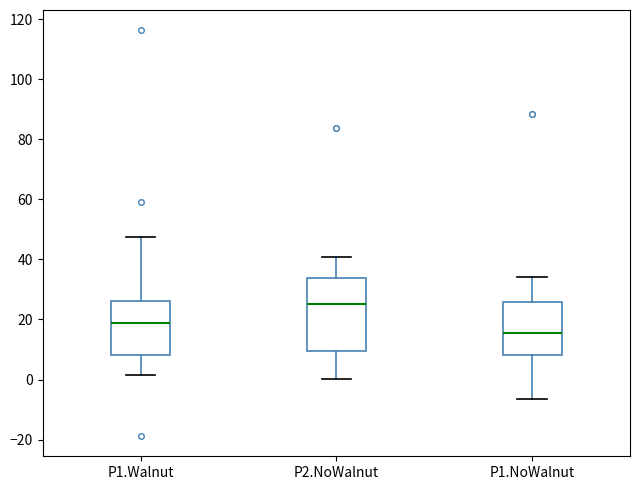

Reading left to right, transcribe this box plot: for each box, give where its median line is, the range the box spans, and where its two whiskers end, as read against the y-axis. The values are not printed on the chart, so give them approximately, as read against the axis.

P1.Walnut: median 18, box 8 to 26, whiskers 2 to 48
P2.NoWalnut: median 26, box 10 to 34, whiskers 0 to 40
P1.NoWalnut: median 16, box 8 to 26, whiskers -6 to 34